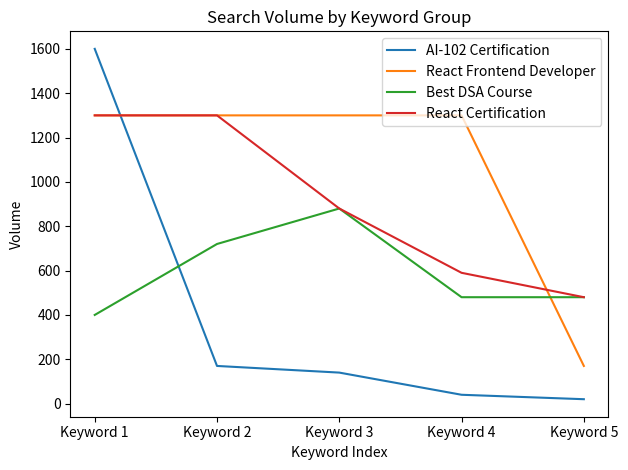

What is the spread (max minus min) of values at Keyword 2?

1130